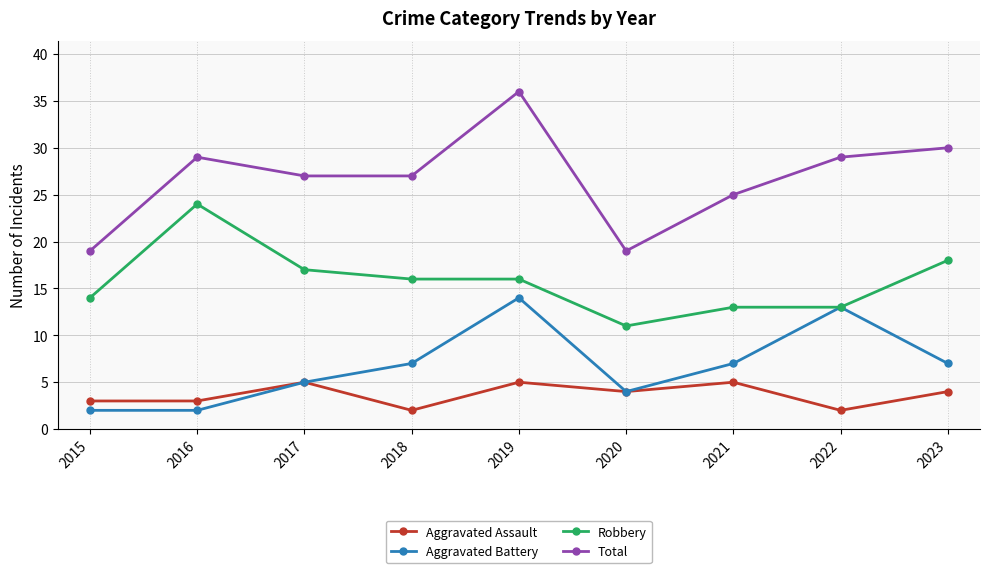

Which category has the highest value across all series?

2019